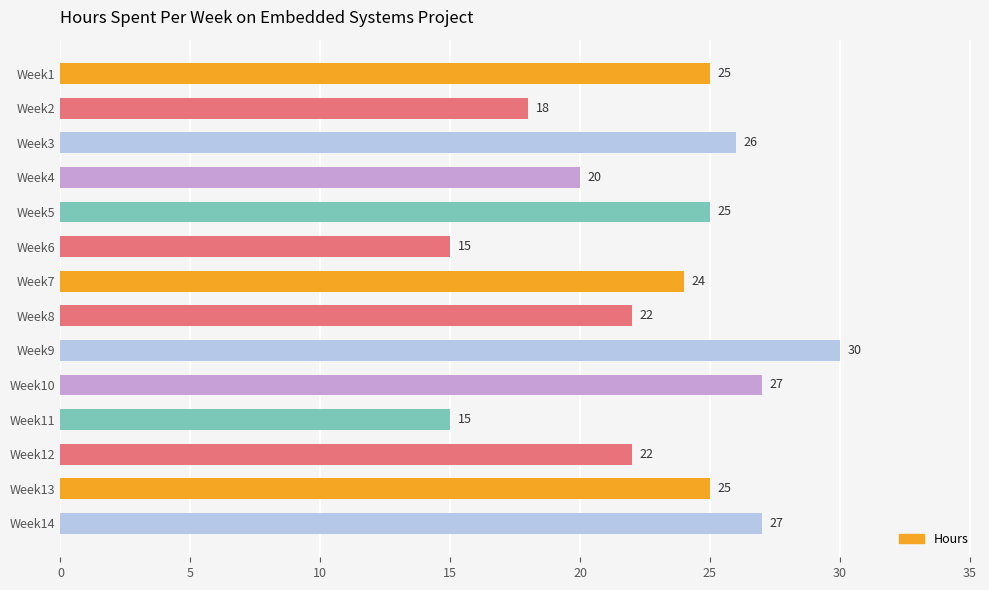

Reading bottom to top, list all the values displayed in this chart.

Week14=27	Week13=25	Week12=22	Week11=15	Week10=27	Week9=30	Week8=22	Week7=24	Week6=15	Week5=25	Week4=20	Week3=26	Week2=18	Week1=25